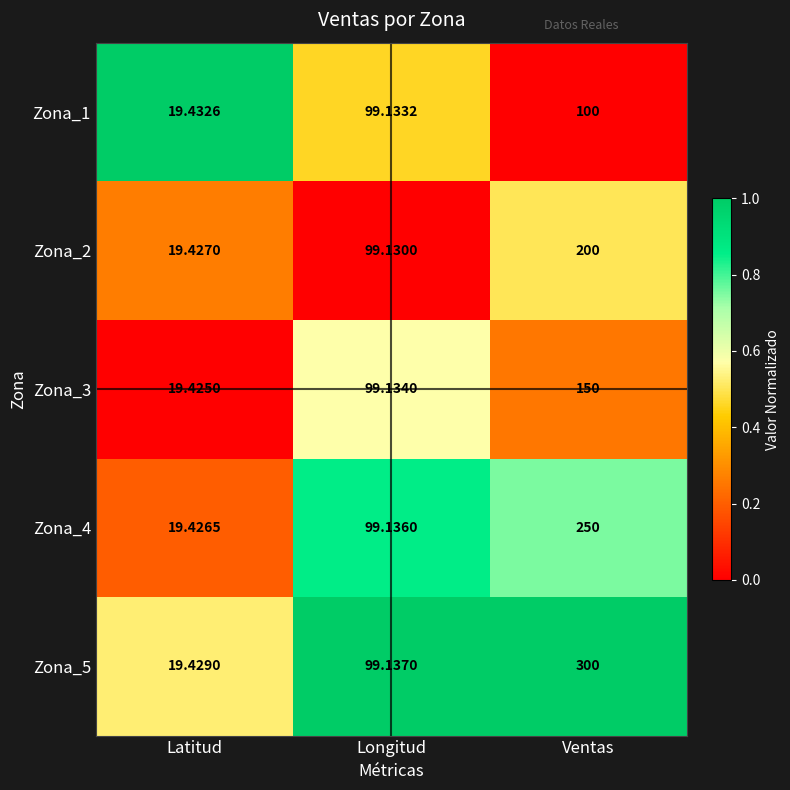

What is the total value across all series at Ventas?

1000.0